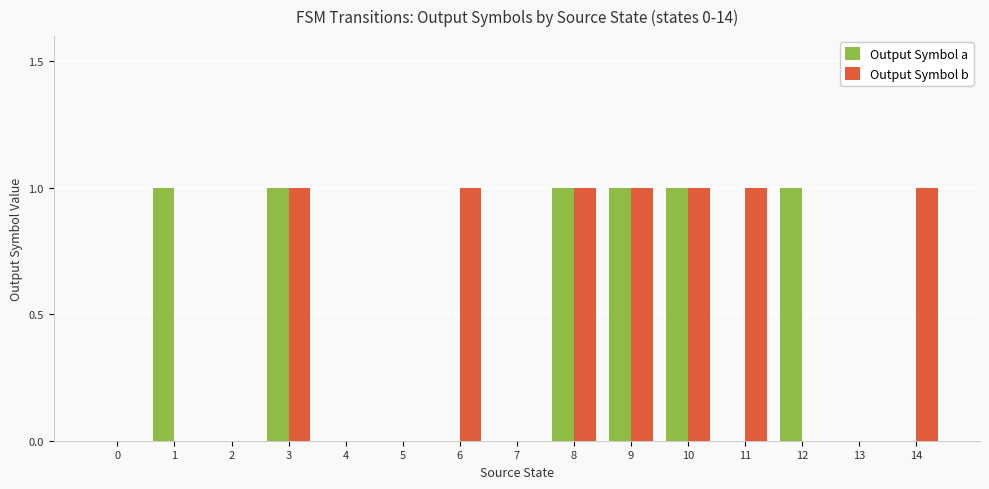

Count the Output Symbol a values in the range 0 to 1.

15